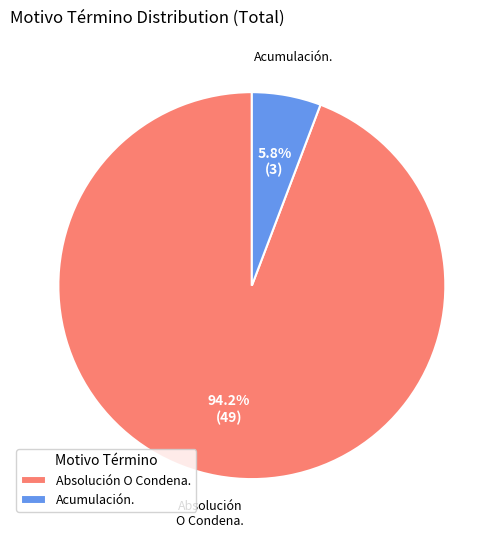

Which slice is the largest?

Absolución O Condena.